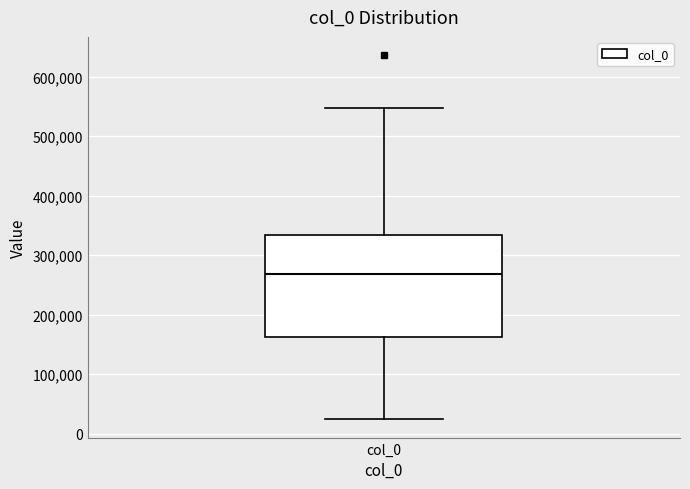

Transcribe this box plot: give where the median line is, the range the box spans, and where the two whiskers end, as read against the y-axis. The values are not printed on the chart, so give them approximately, as read against the axis.

median 270000, box 160000 to 330000, whiskers 20000 to 550000